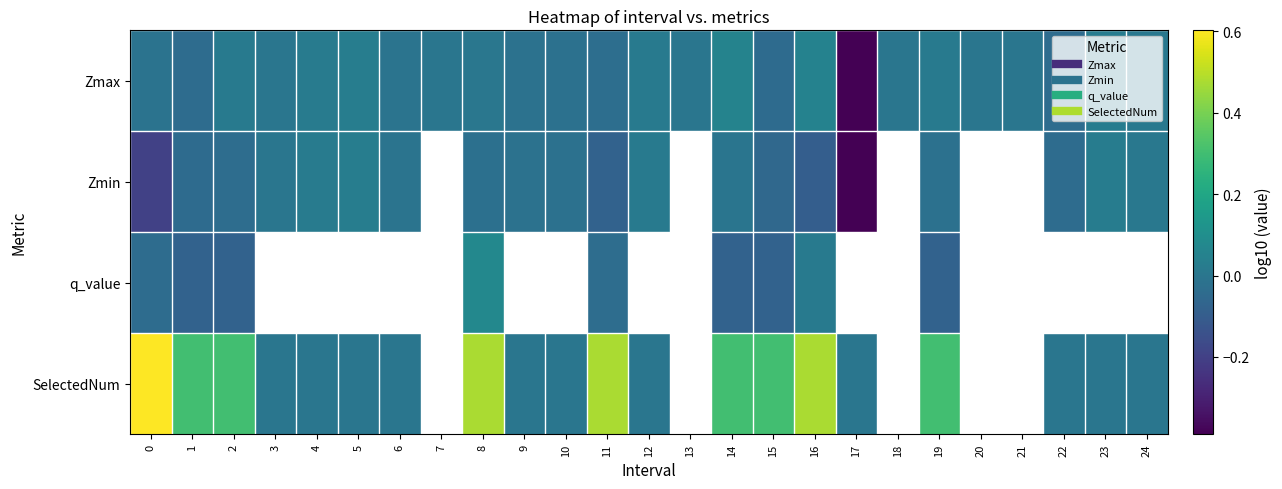

The value of SelectedNum at 10 is 0.3. True or false?

False